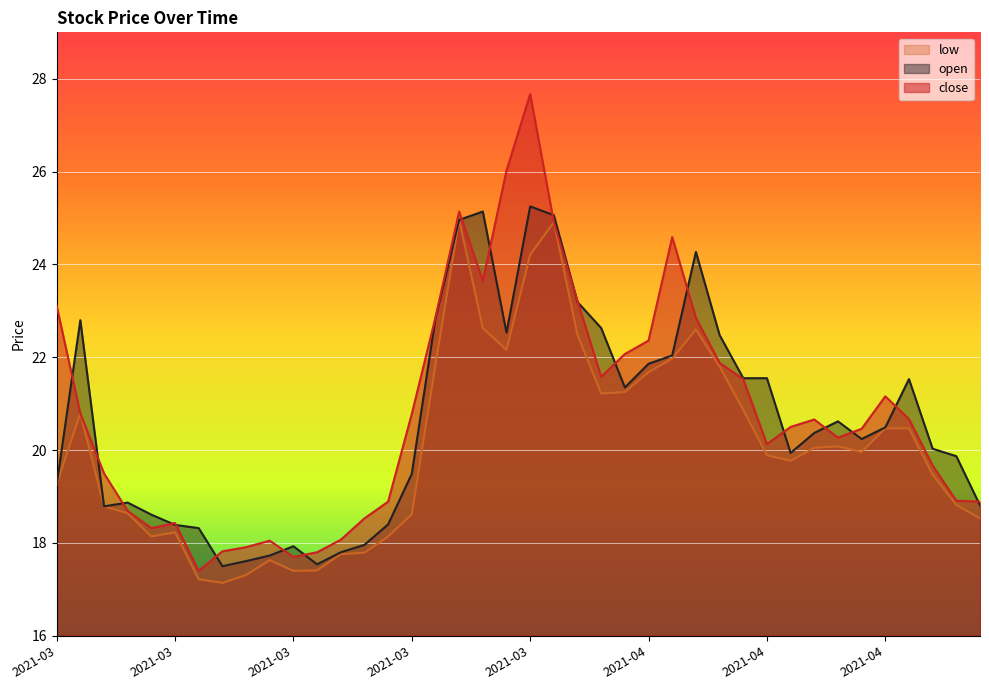

What is the average value of the low series?

20.1